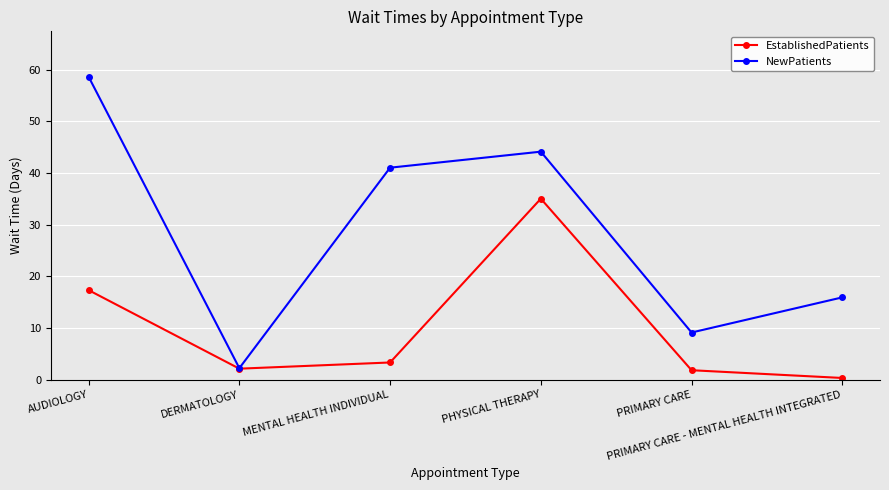

Does the chart have visible grid lines?

Yes